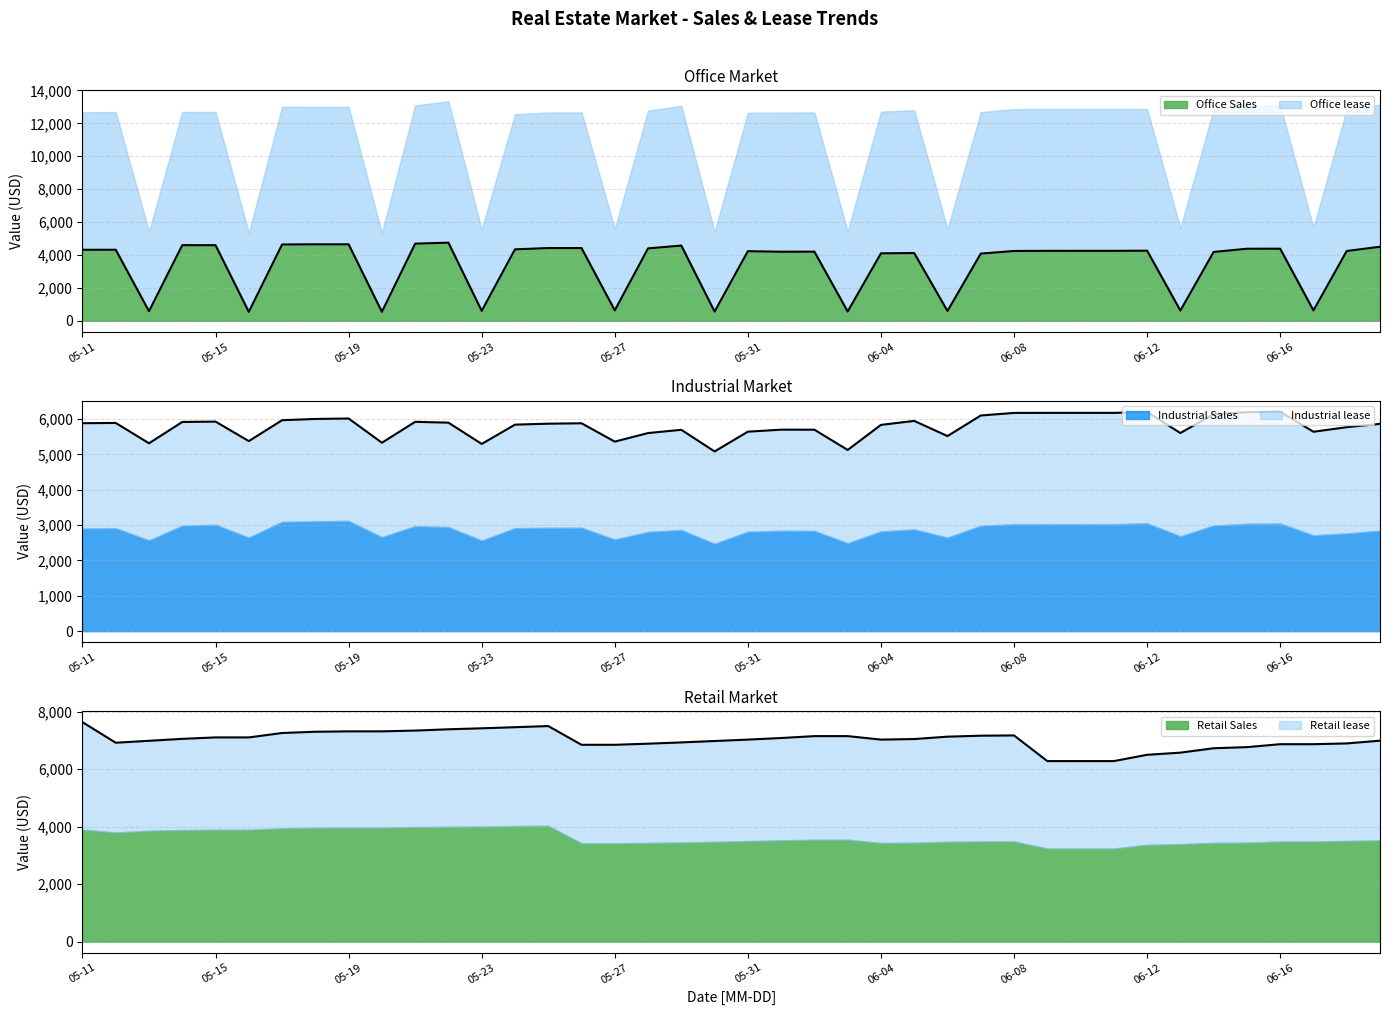

How many interior local peaks does the Retail Sales series have?

1